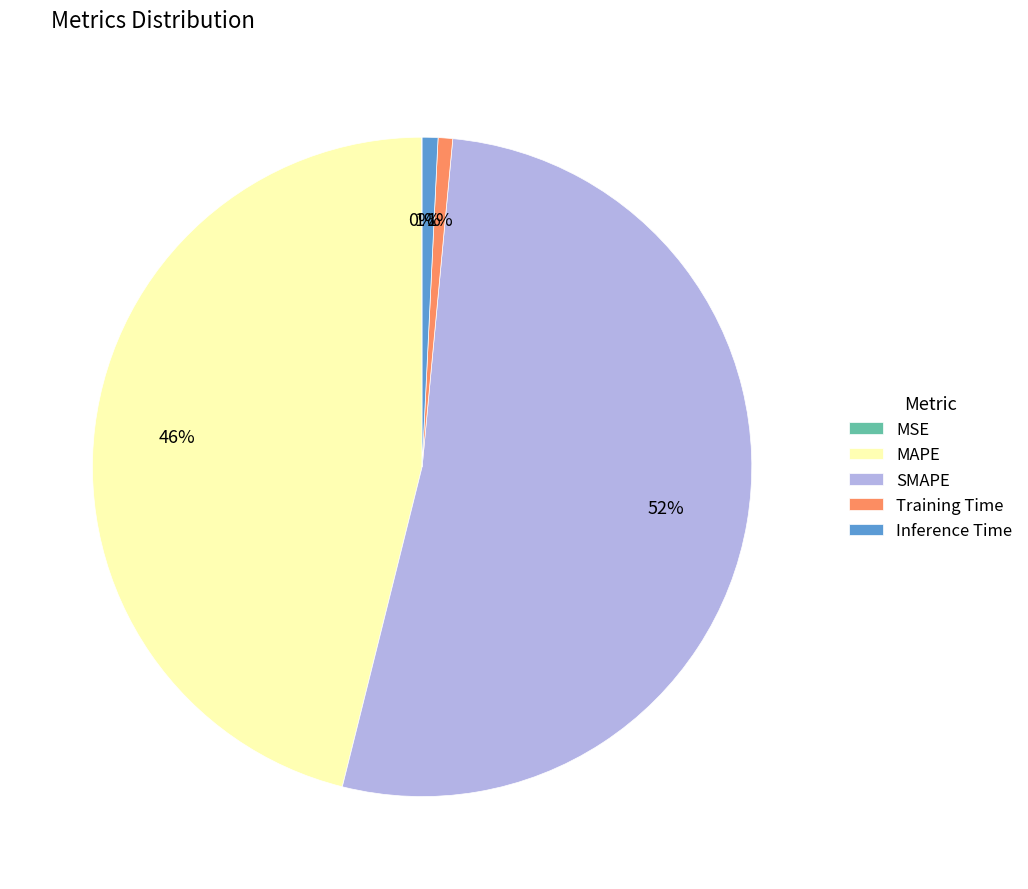

Which slice represents more than half of the pie?

SMAPE